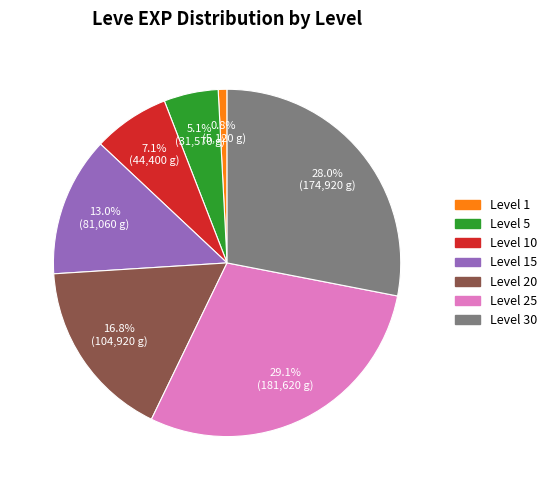

Is there any slice that represents more than half of the pie?

No